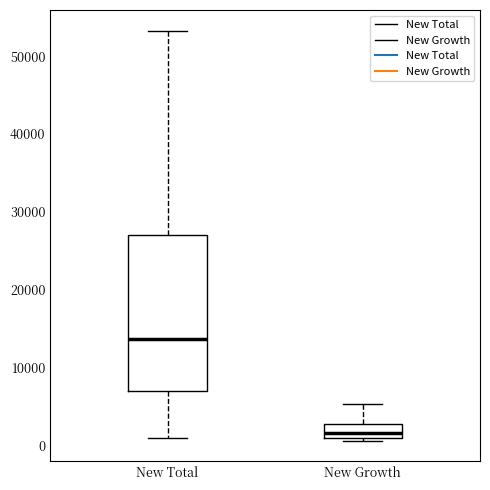

Reading left to right, read every box against the y-axis: the position of its median line, the range the box covers, and the ends of its whiskers. The values are not printed on the chart, so give them approximately, as read against the axis.

New Total: median 14000, box 7000 to 27000, whiskers 1000 to 53000
New Growth: median 2000, box 1000 to 3000, whiskers 1000 (just below the box's lower edge) to 5000